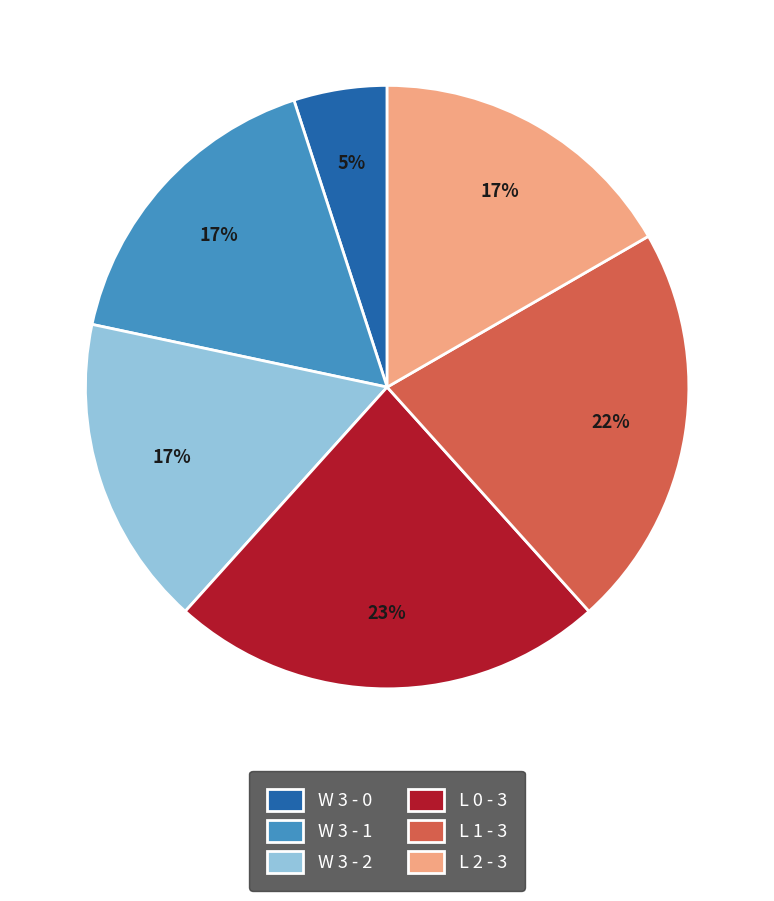

What is the largest slice in the pie chart?

L 0 - 3